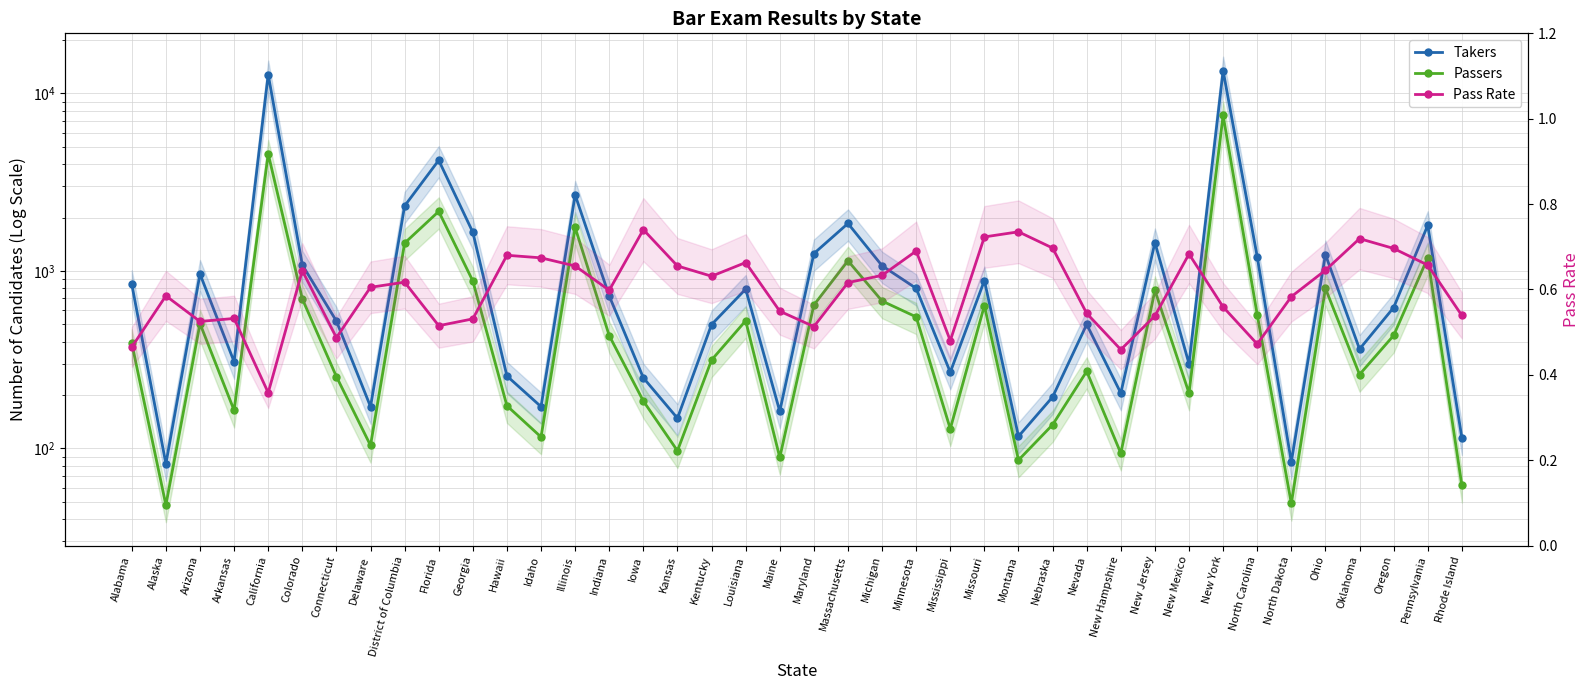

Which series has the widest spread of values?

Takers